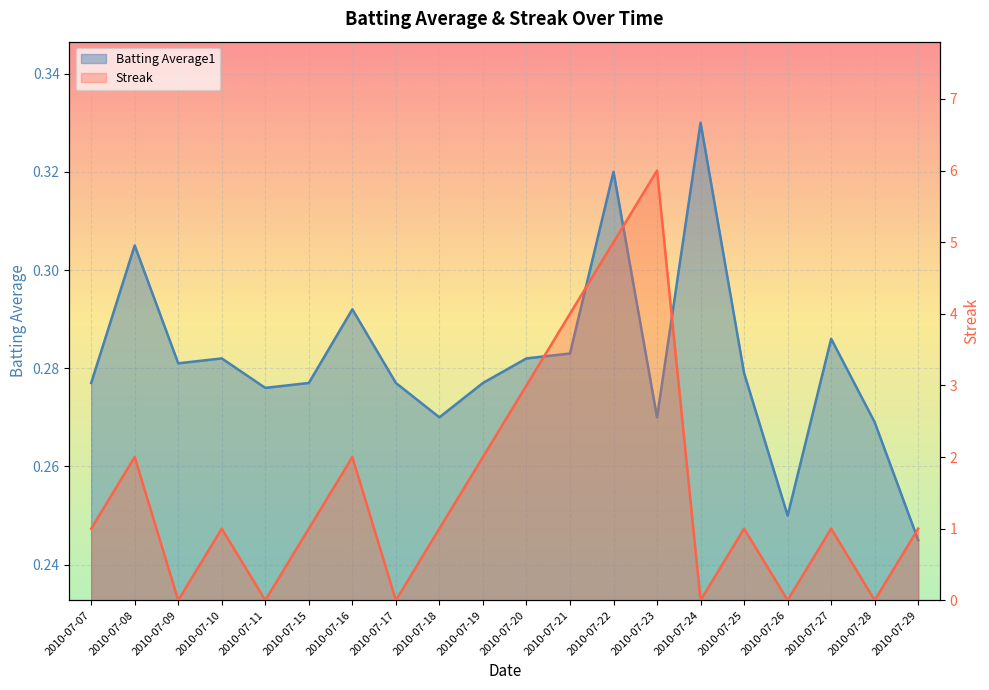

What are all the series names shown in the legend?

Batting Average1, Streak